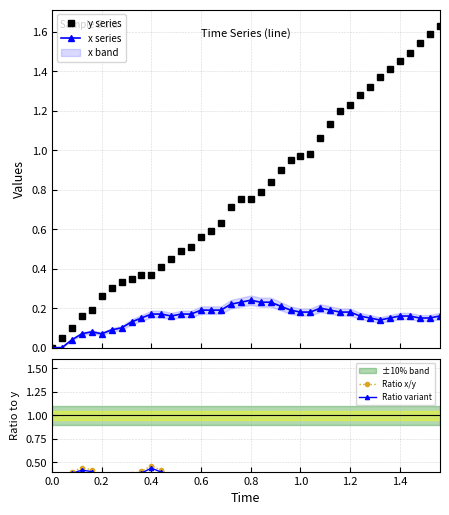

Which series has the widest spread of values?

y series